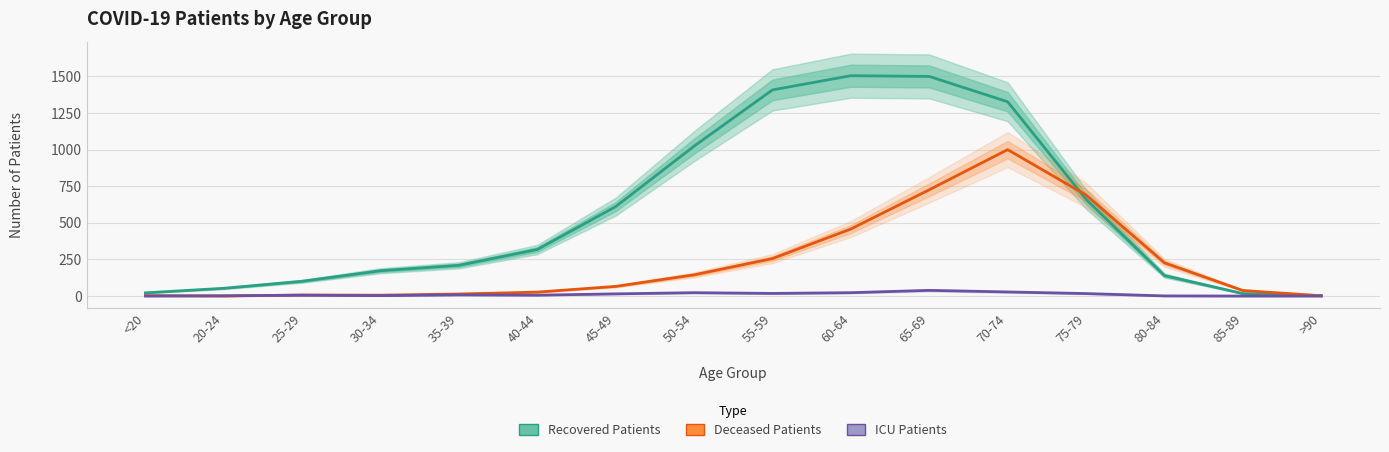

Which series has the widest spread of values?

Recovered Patients